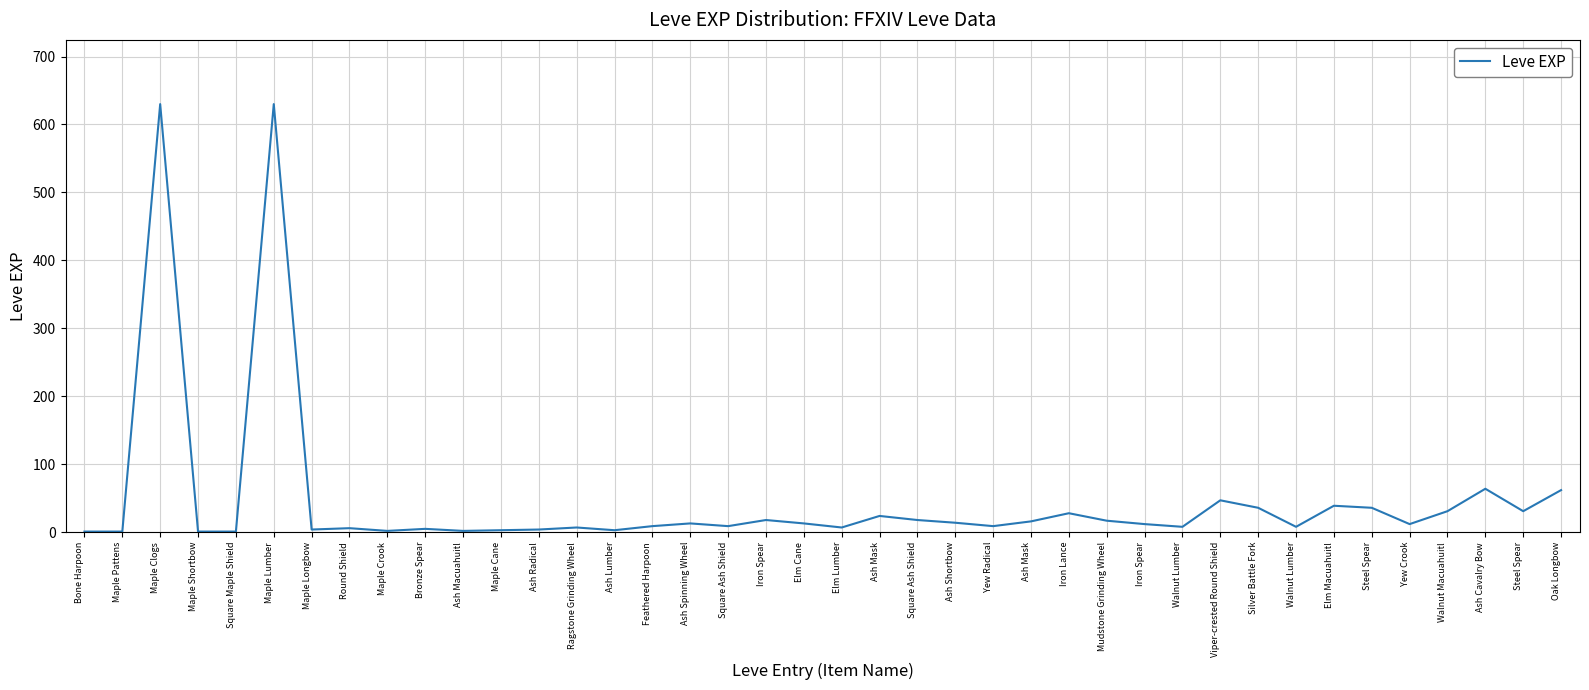

List the labels in order of value, smallest first.

Bone Harpoon, Maple Pattens, Maple Shortbow, Square Maple Shield, Maple Crook, Ash Macuahuitl, Maple Cane, Ash Lumber, Maple Longbow, Ash Radical, Bronze Spear, Round Shield, Ragstone Grinding Wheel, Elm Lumber, Walnut Lumber, Walnut Lumber, Feathered Harpoon, Square Ash Shield, Yew Radical, Iron Spear, Yew Crook, Ash Spinning Wheel, Elm Cane, Ash Shortbow, Ash Mask, Mudstone Grinding Wheel, Iron Spear, Square Ash Shield, Ash Mask, Iron Lance, Walnut Macuahuitl, Steel Spear, Silver Battle Fork, Steel Spear, Elm Macuahuitl, Viper-crested Round Shield, Oak Longbow, Ash Cavalry Bow, Maple Clogs, Maple Lumber